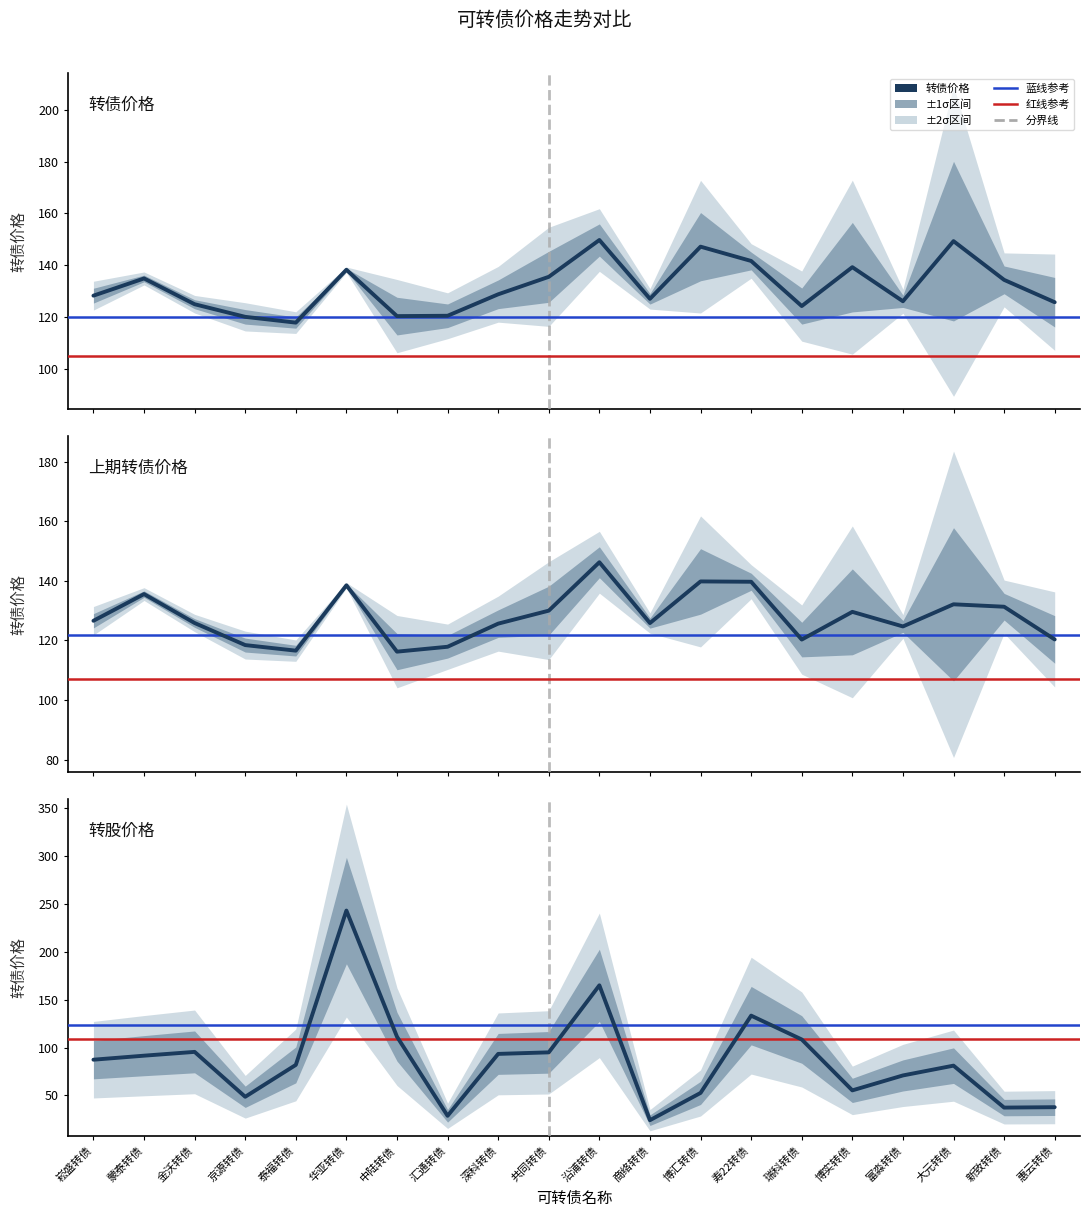

At which label is 转股价格 closest to 133?

寿22转债